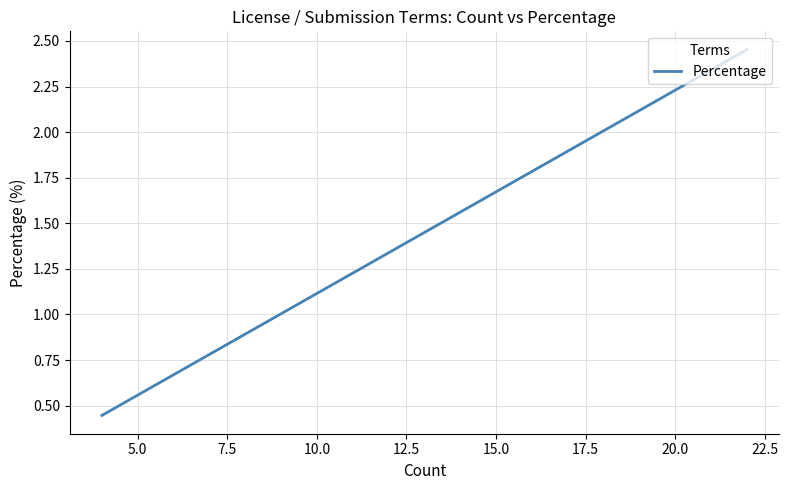

How many lines are shown in the chart?

1